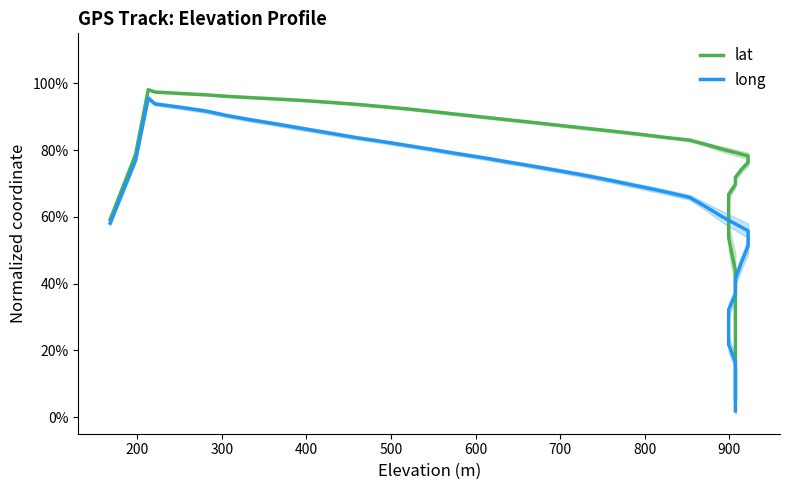

Rank the series by their maximum value, from lowest to highest.

long, lat